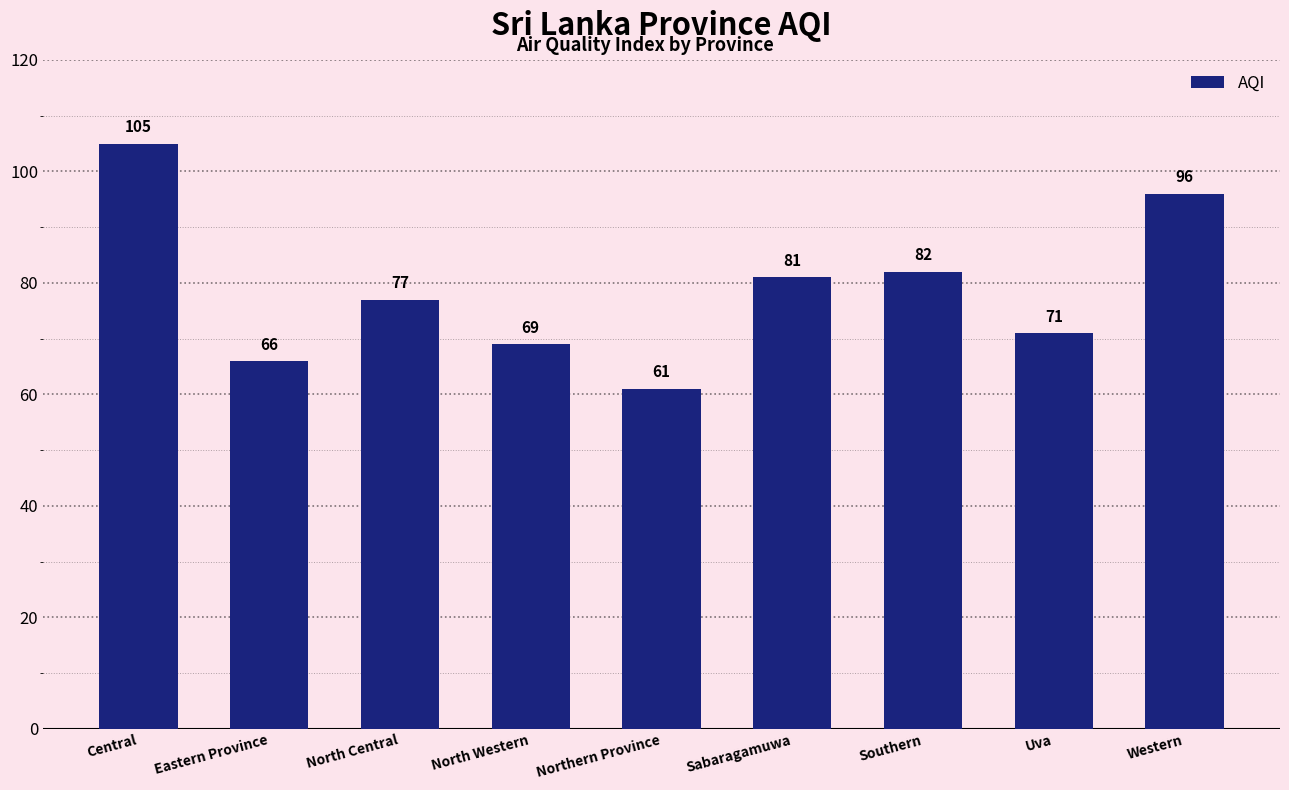

How many bars are there in total?

9